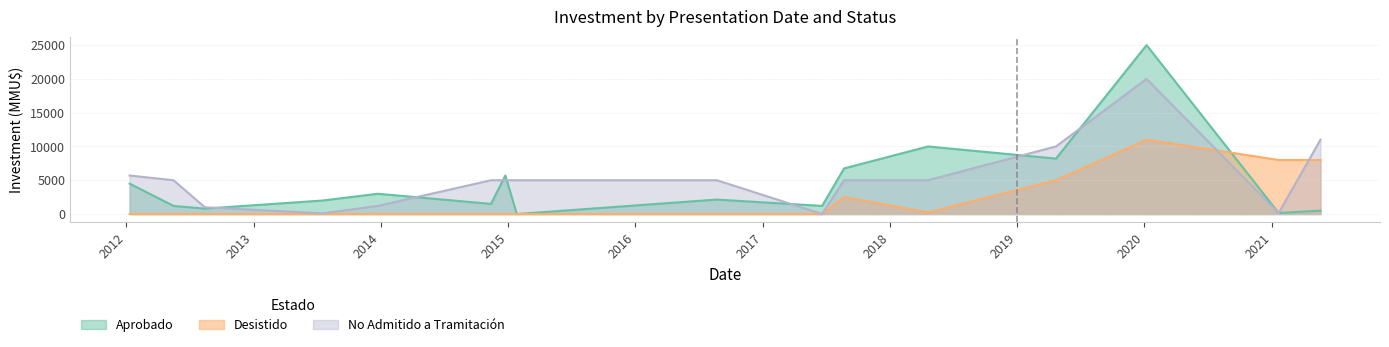

Is the value of No Admitido a Tramitación at 2017 greater than the value of Desistido at 2013?

Yes